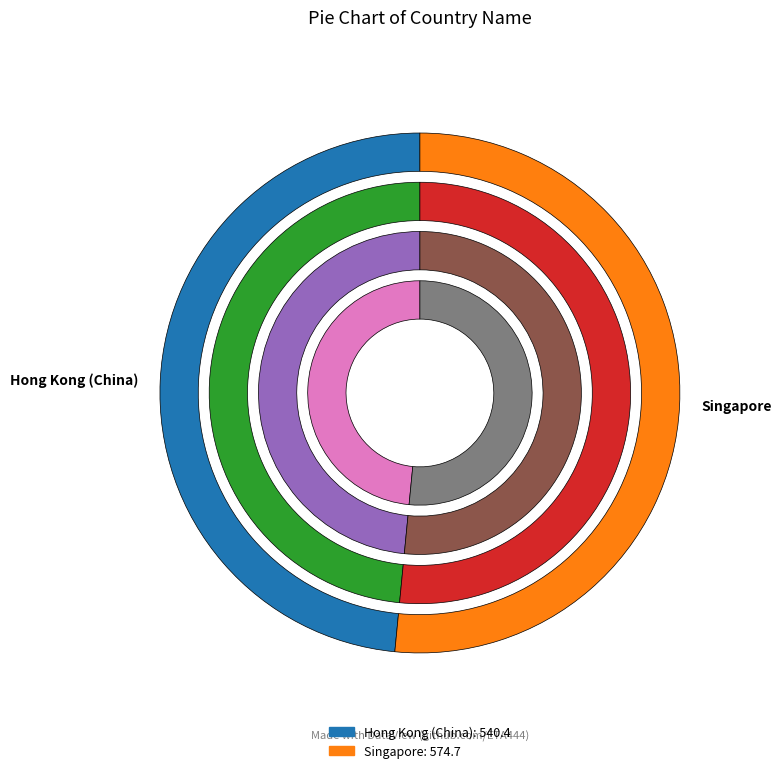

Combined, what portion of the pie is Singapore and Hong Kong (China)?

100.0%